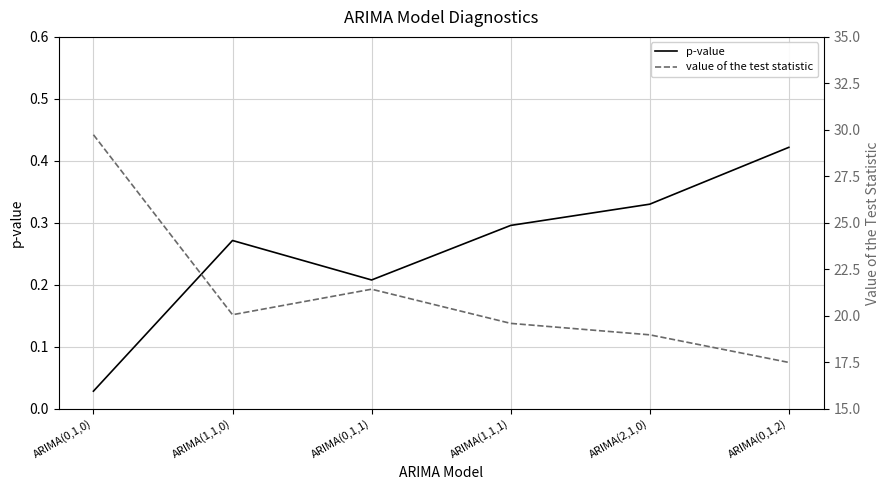

Which category has the lowest value in the p-value series?

ARIMA(0,1,0)